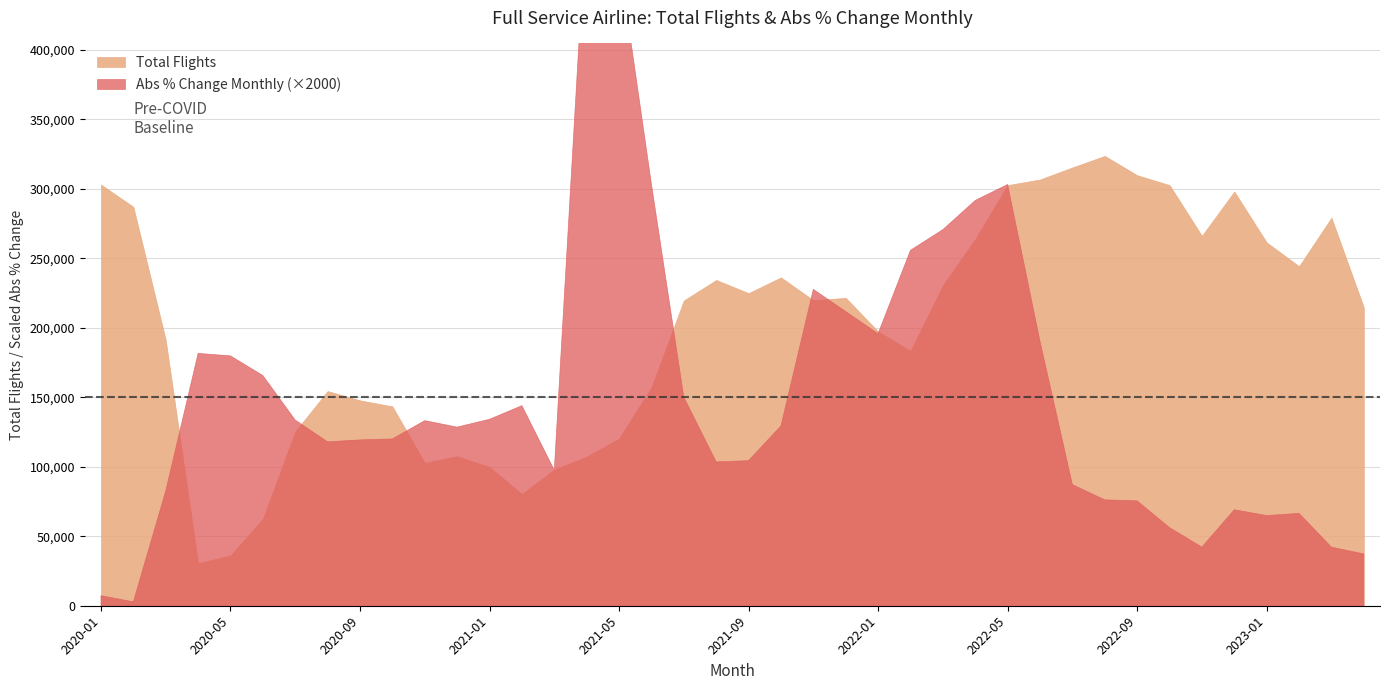

The value of Abs_Percentage Change Monthly at 2023-02 is 56.7. True or false?

False